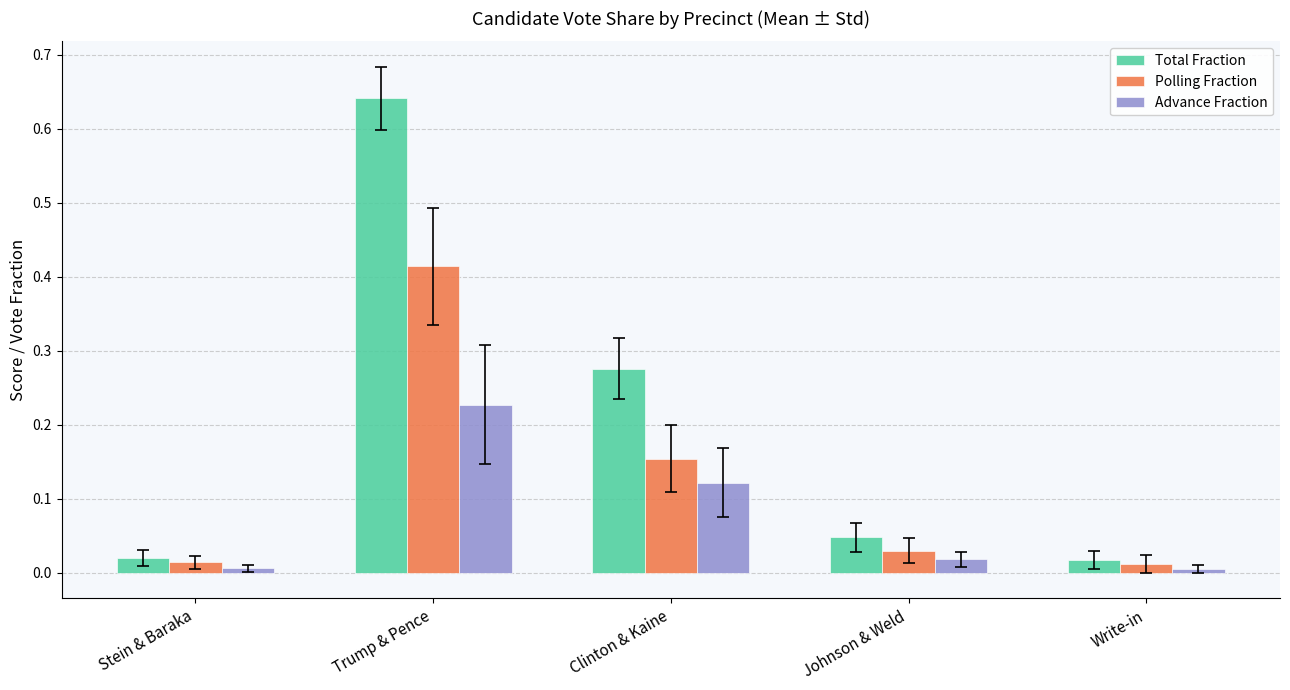

Which series has the largest total across all categories?

Total Fraction